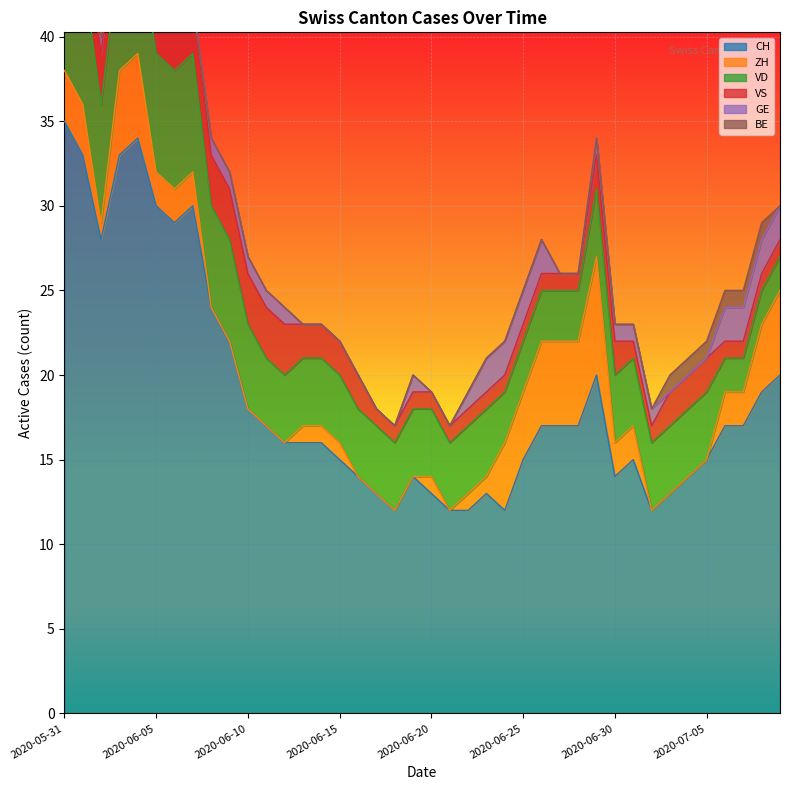

What are all the series names shown in the legend?

CH, ZH, VD, VS, GE, BE